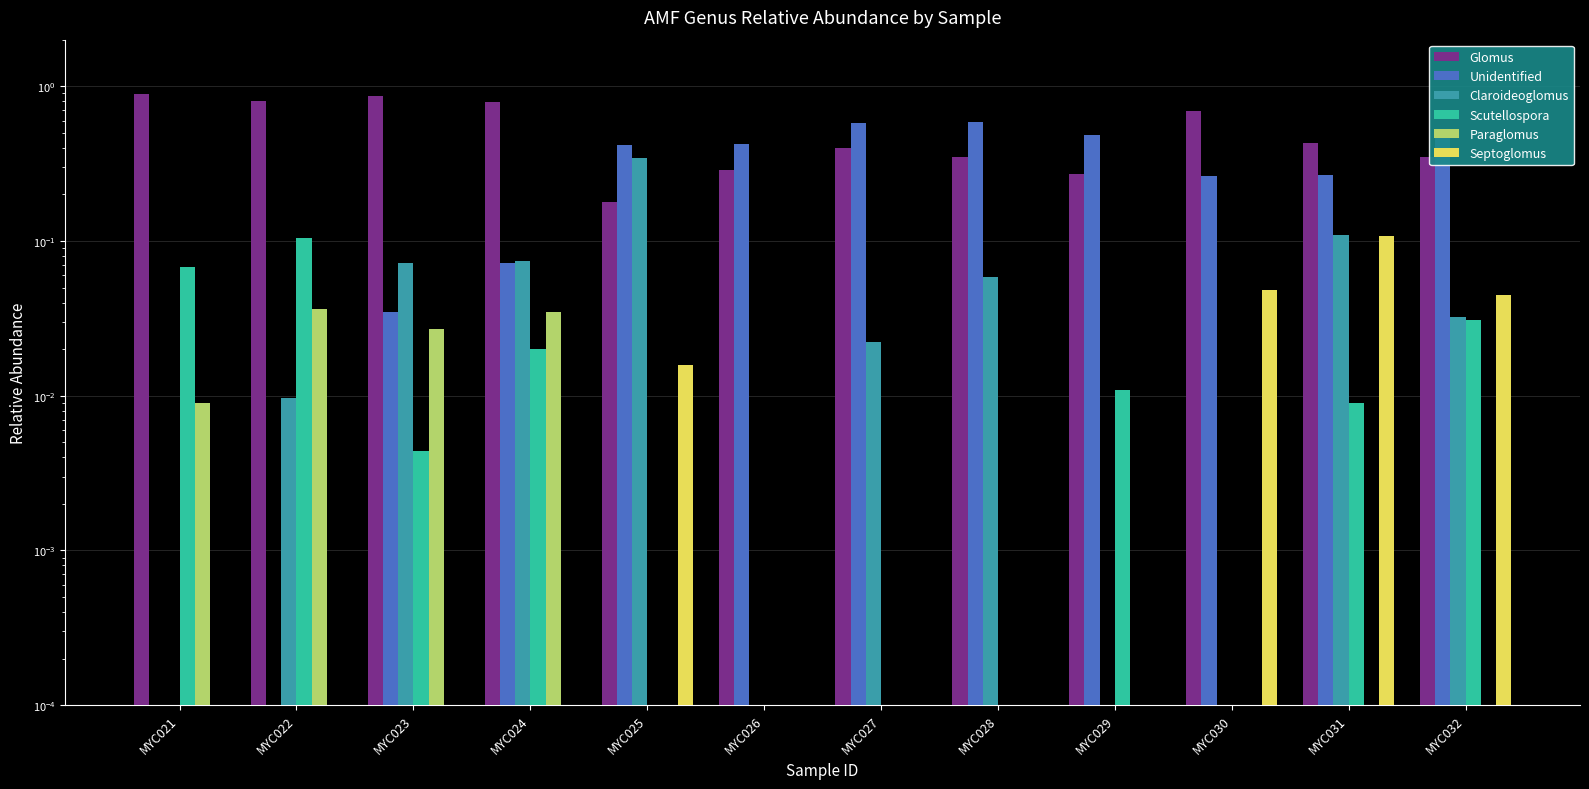

Is the value of Glomus at MYC030 greater than the value of Unidentified at MYC027?

Yes